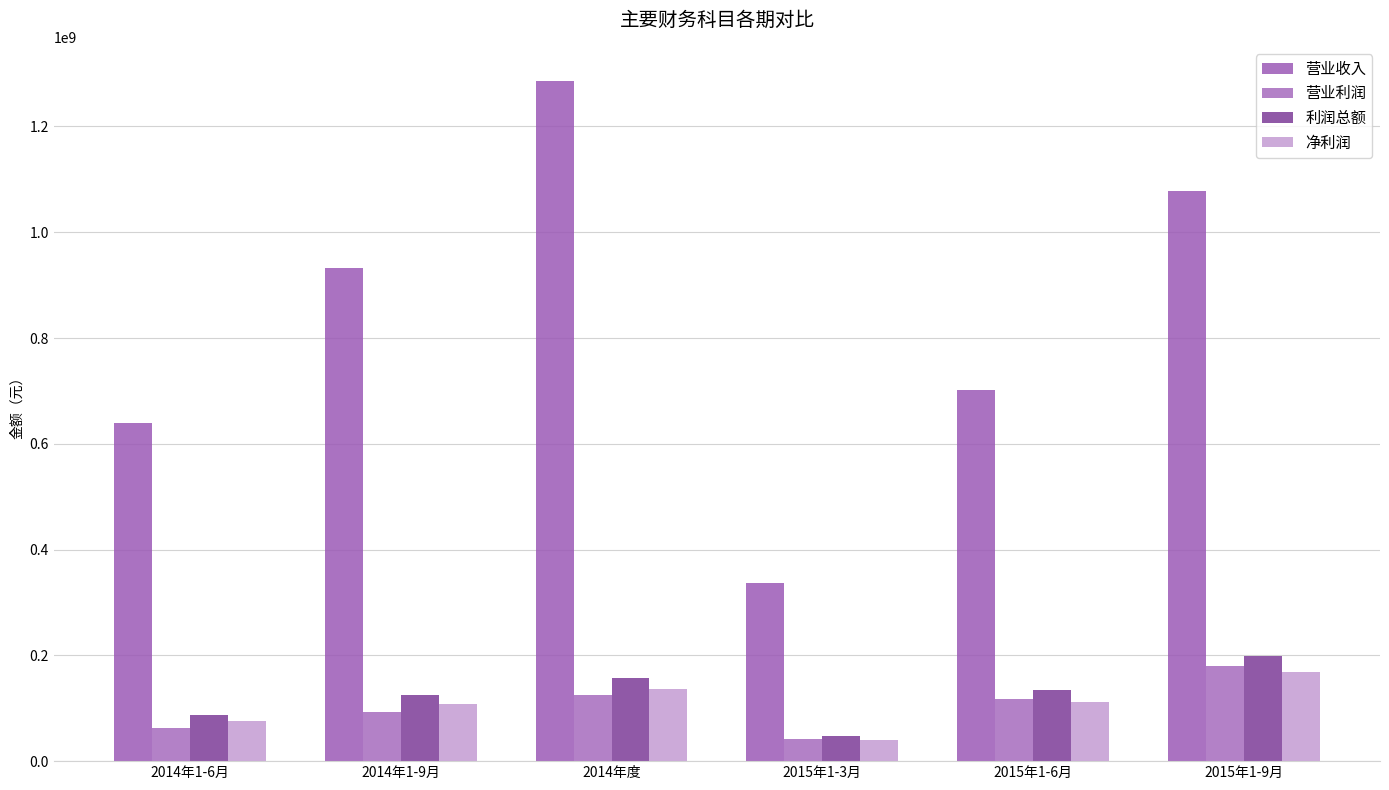

Does the chart contain stacked bars?

No